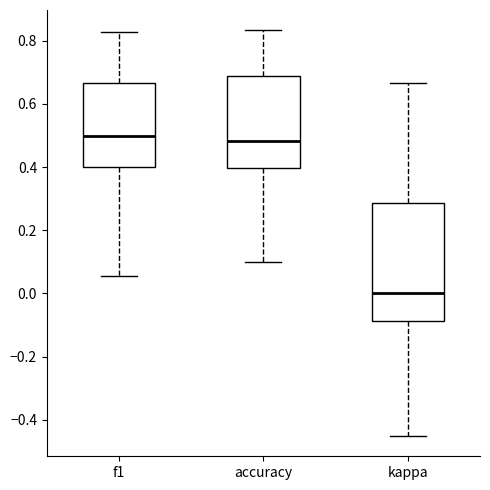

Where does the upper whisker of the box for accuracy end on the y-axis? The values are not printed on the chart, so give them approximately, as read against the axis.

0.84